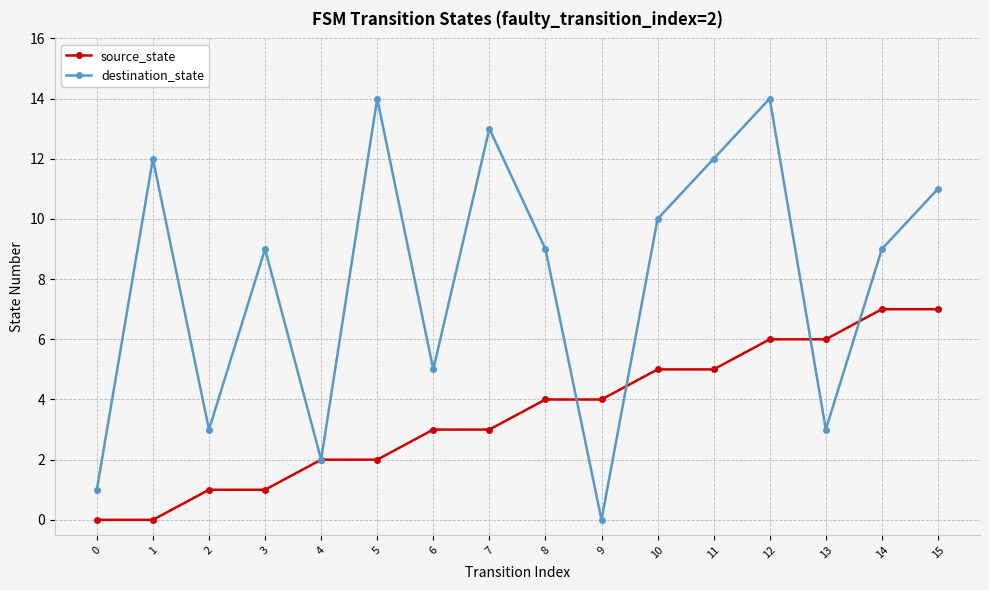

What is the highest value of the destination_state series?

14